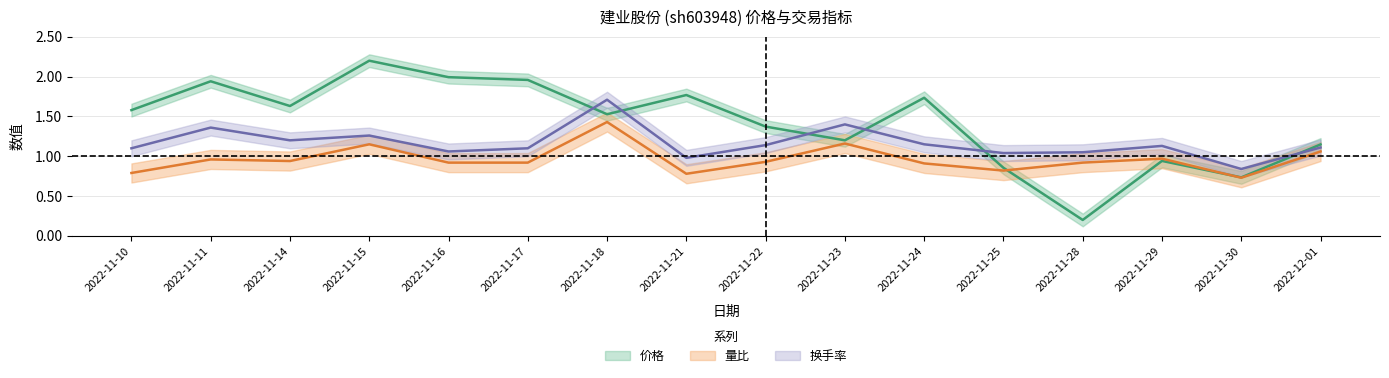

Which series ends up on top after the final intersection of 价格 and 换手率?

价格